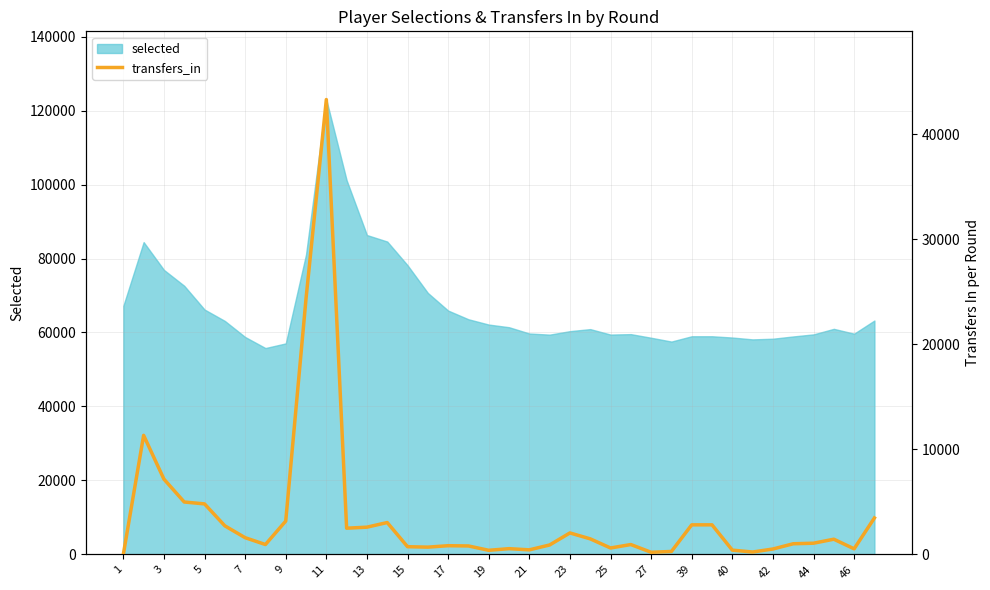

The value of selected at 23 is 104175. True or false?

False